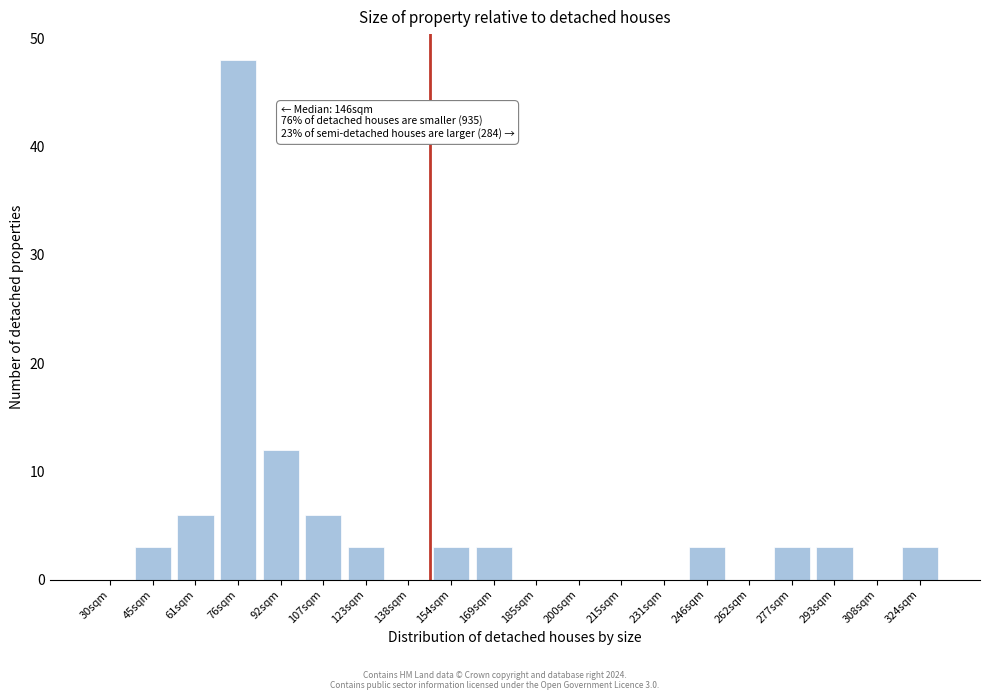

Reading left to right, what are all the values shown in this chart?

30sqm=0	45sqm=3	61sqm=6	76sqm=48	92sqm=12	107sqm=6	123sqm=3	138sqm=0	154sqm=3	169sqm=3	185sqm=0	200sqm=0	215sqm=0	231sqm=0	246sqm=3	262sqm=0	277sqm=3	293sqm=3	308sqm=0	324sqm=3